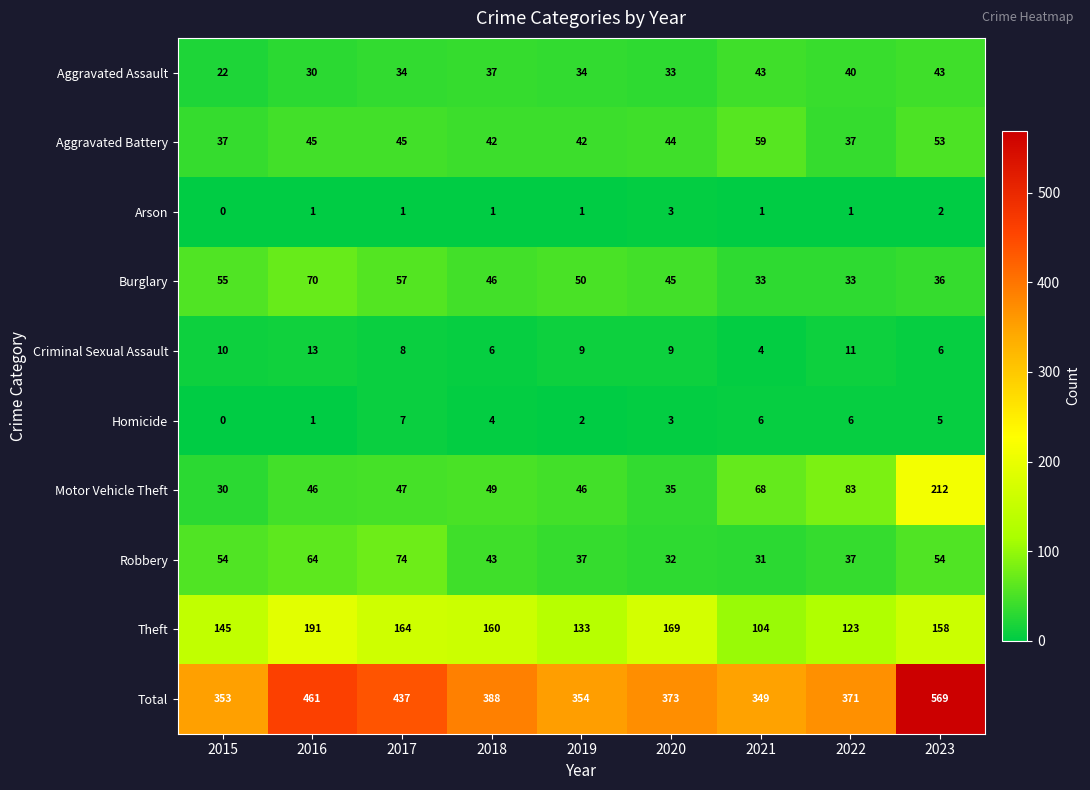

Which category has the highest value in the Arson series?

2020